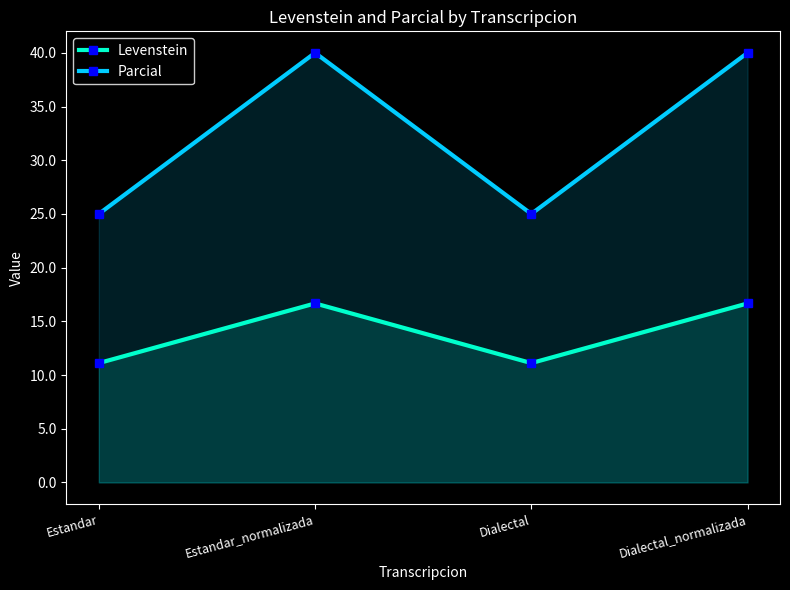

True or false: Parcial and Levenstein intersect in this chart.

False